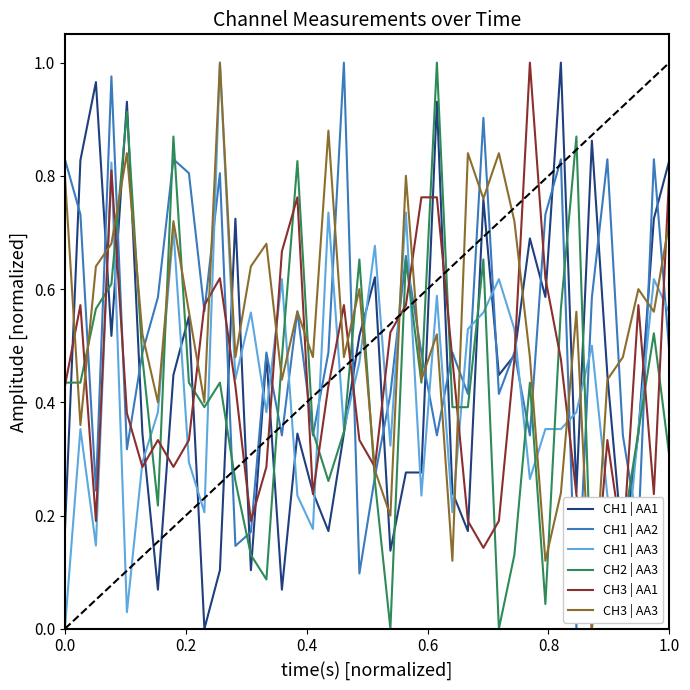

True or false: CH3 | AA3 and CH3 | AA1 cross at least once.

True